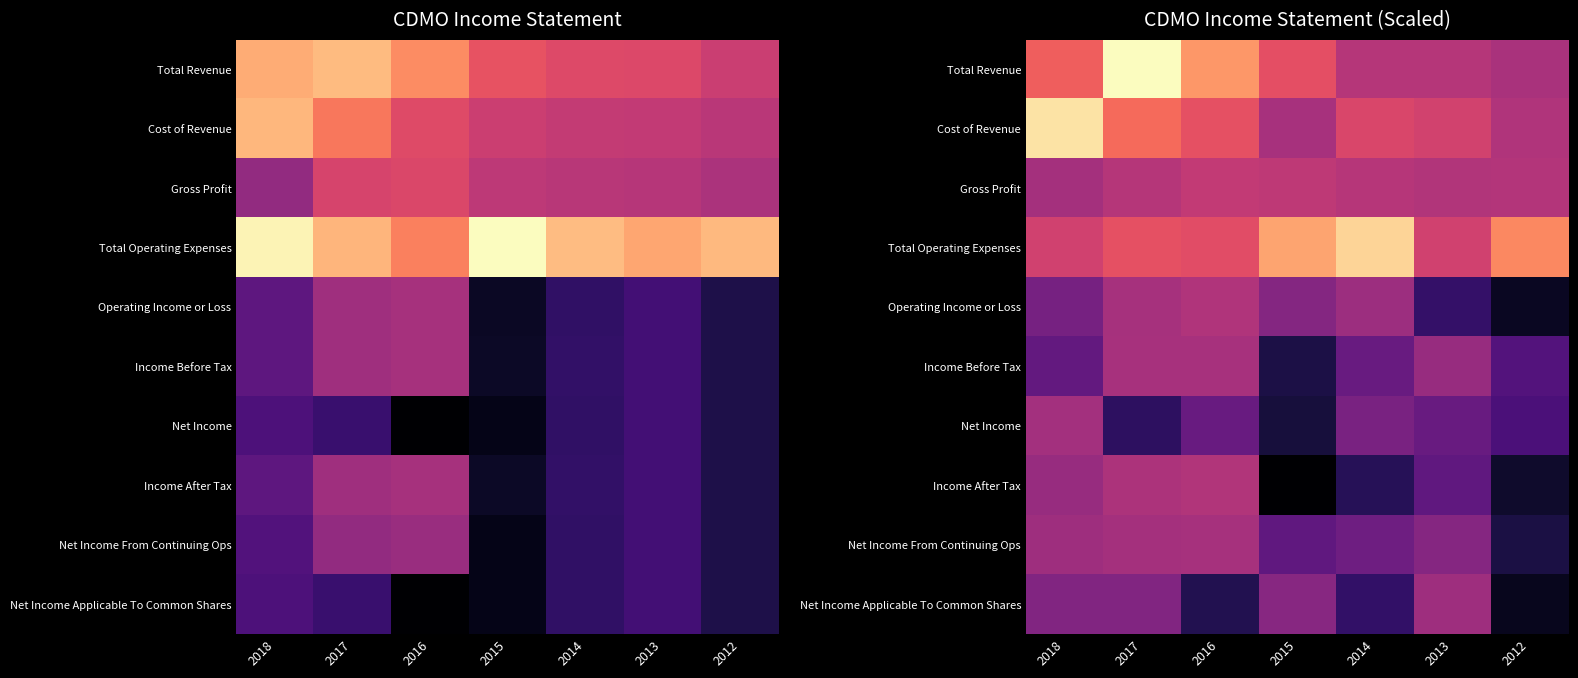

At how many categories does at least one series exceed 0?

7